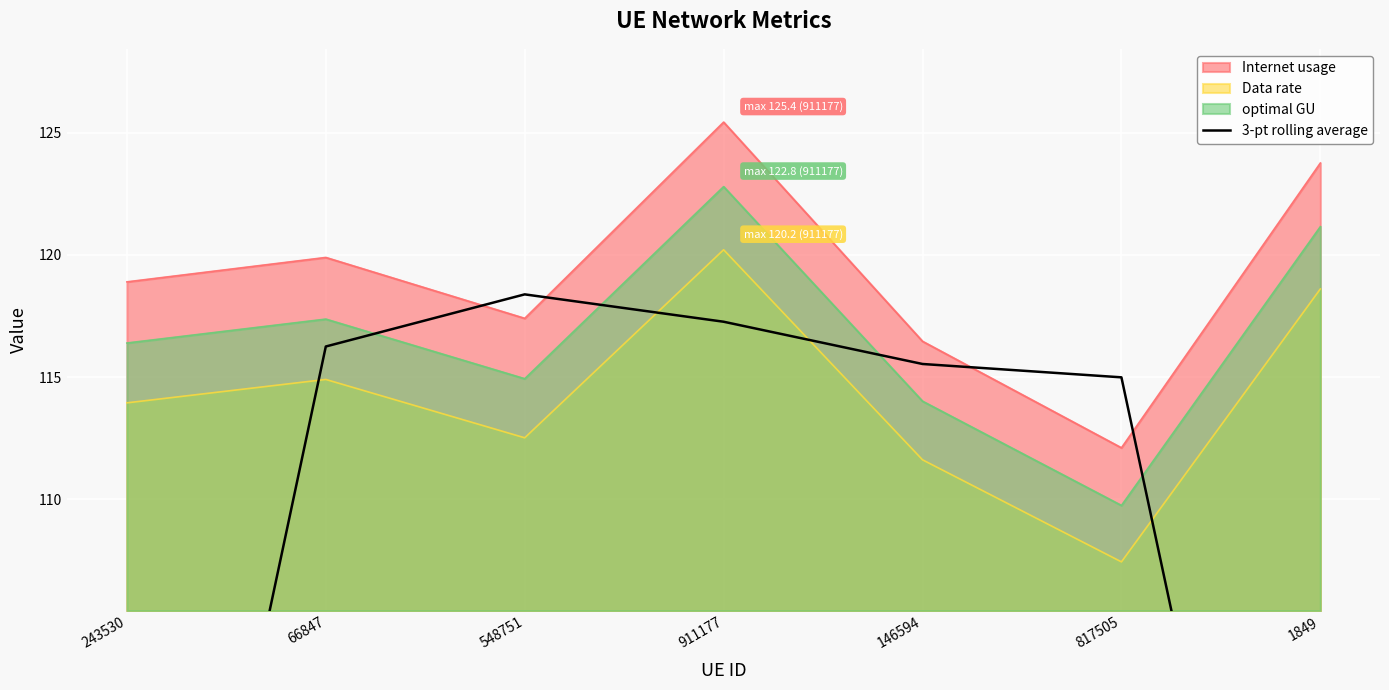

At which label does Data rate first exceed 113?

243530